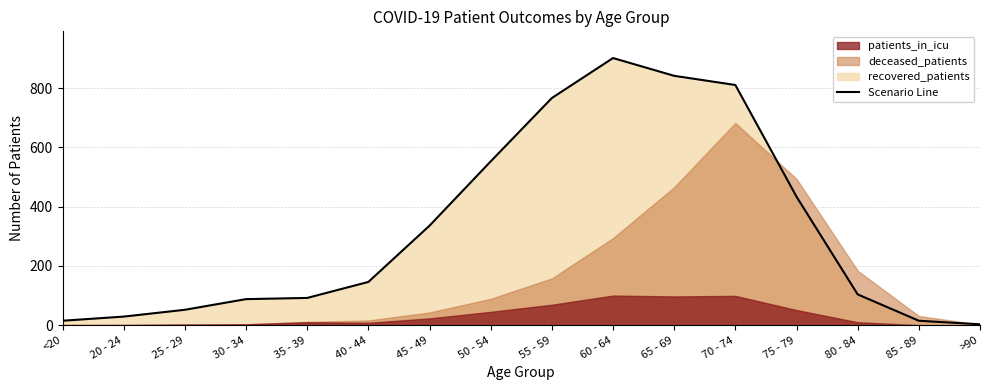

At which label does patients_in_icu reach its peak?

60 - 64